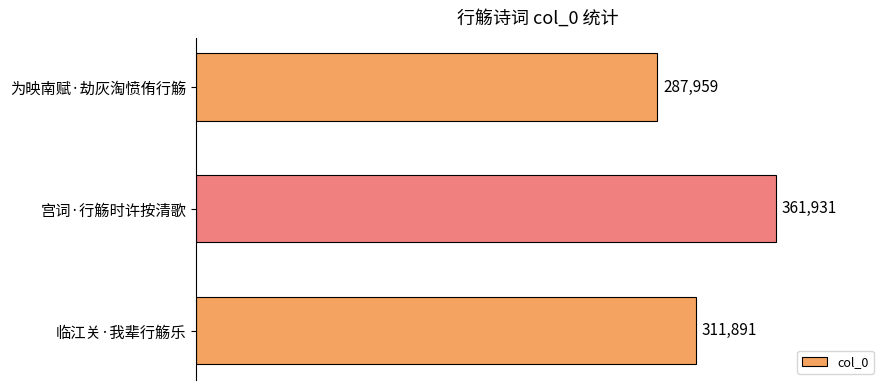

What is the difference between the maximum and minimum values?

73972